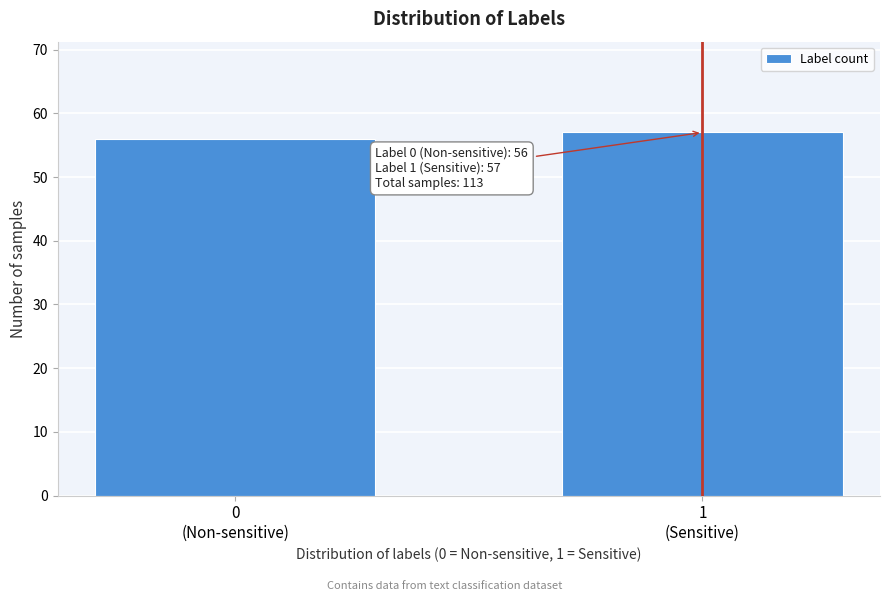

Reading right to left, extract all data points from this chart.

57	56